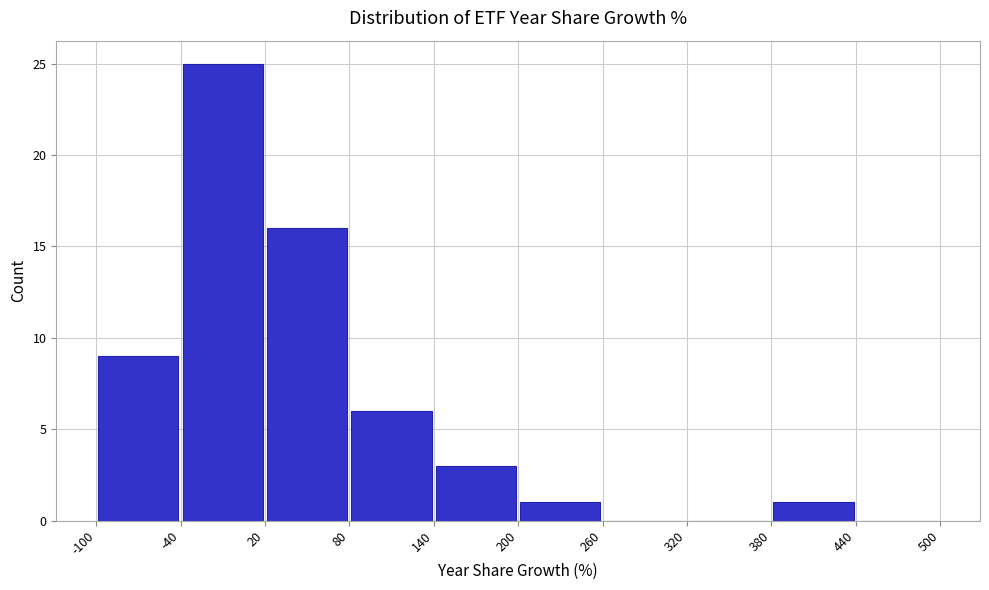

Over which range of the x-axis is the bar tallest?

-40 to 20